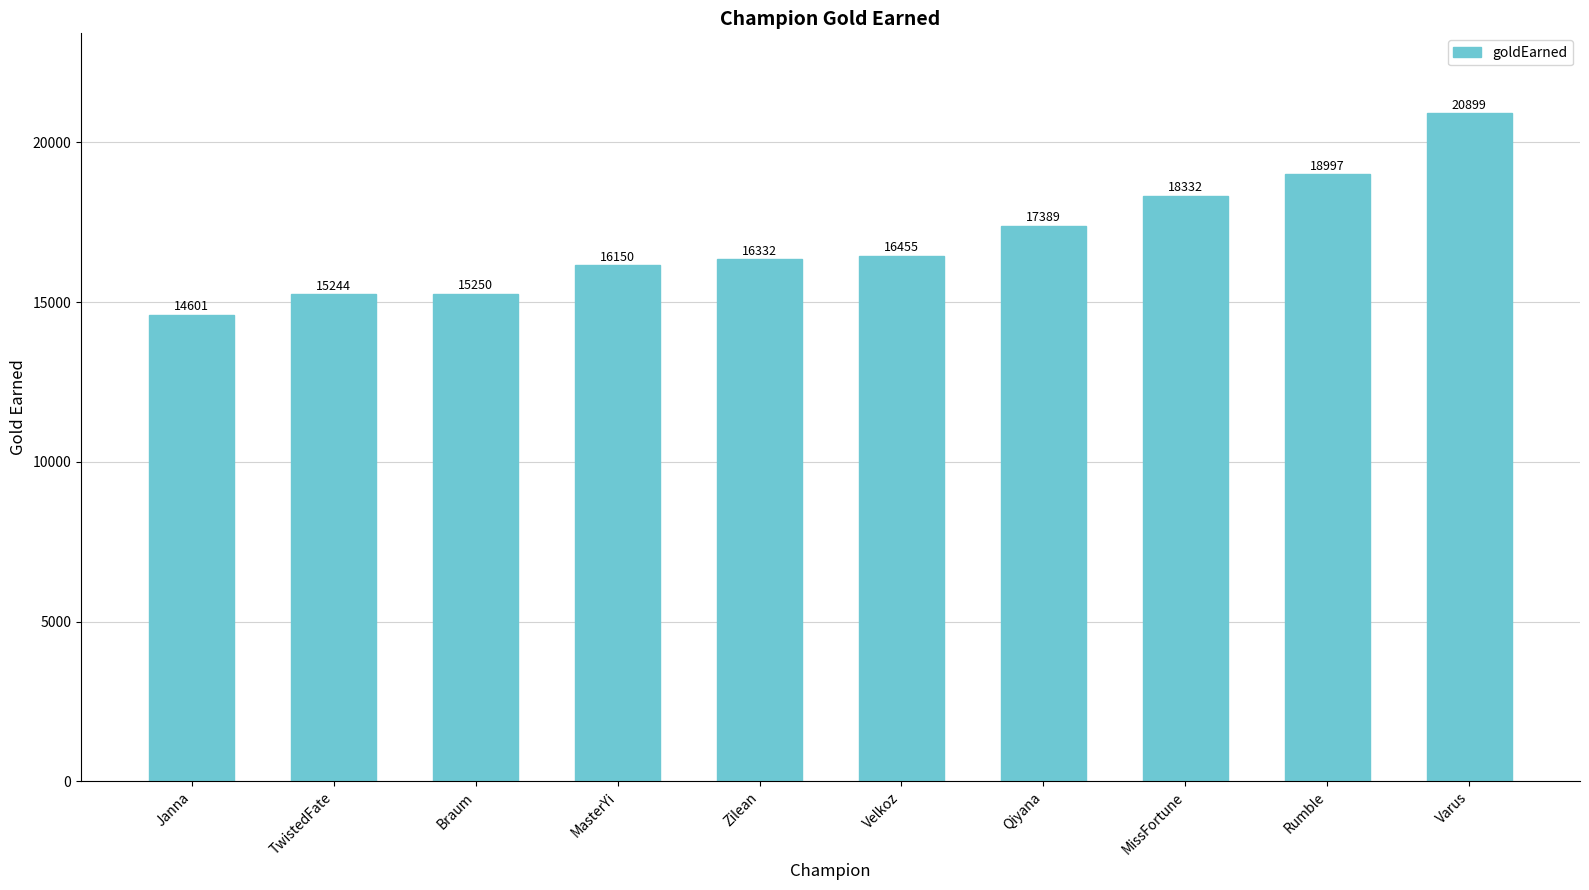

Which category has the highest value across all series?

Varus